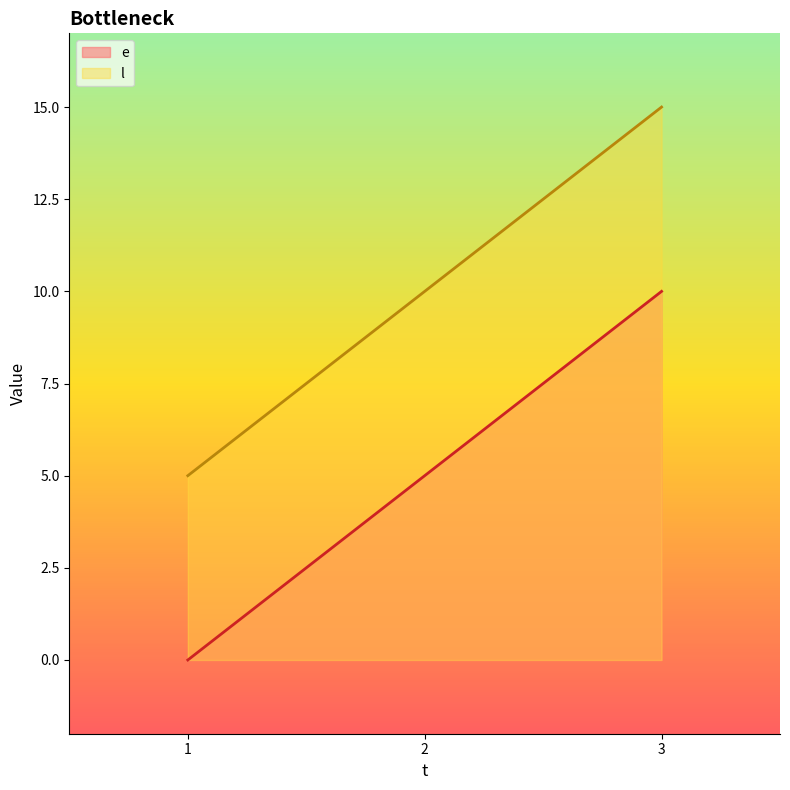

At how many categories does at least one series exceed 1?

3